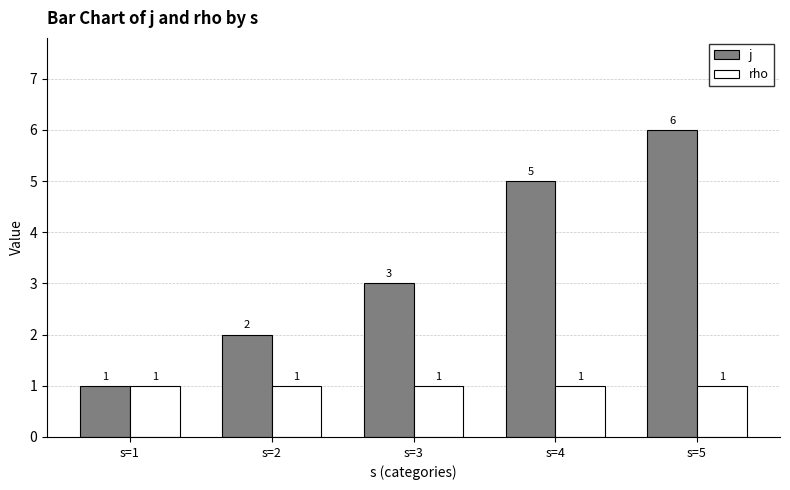

List the series in order of their peak value, highest first.

j, rho